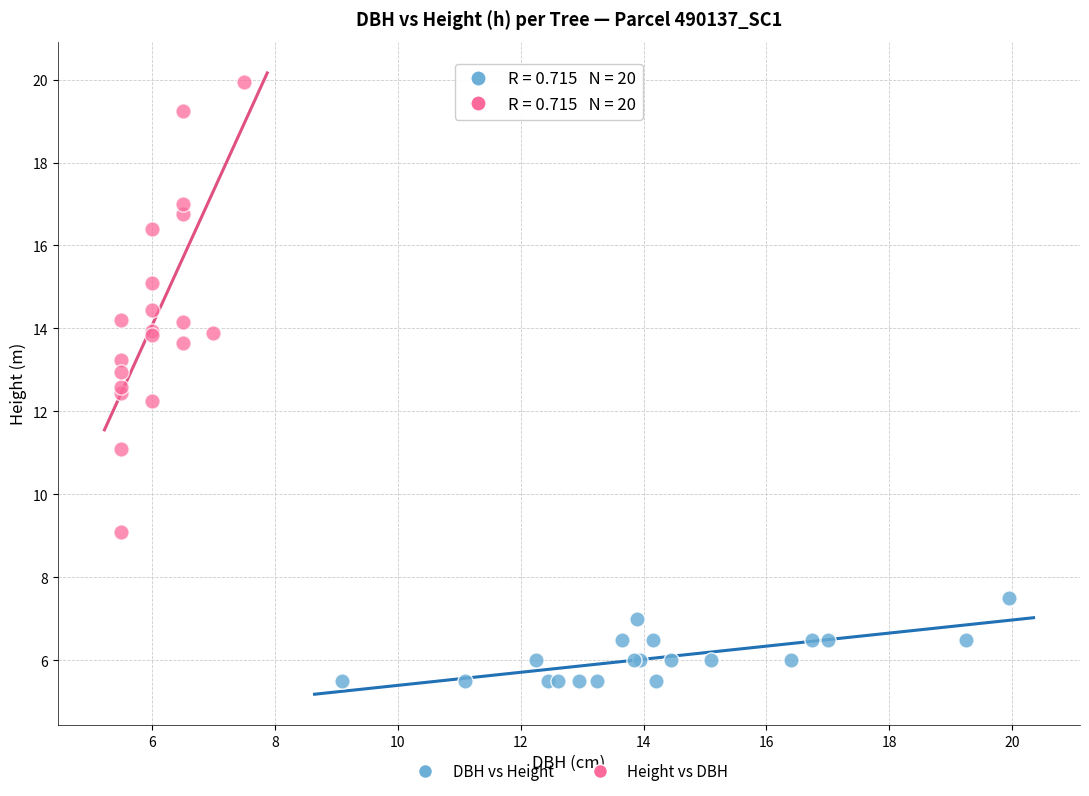

Which series contains the lowest Y value?

DBH vs Height